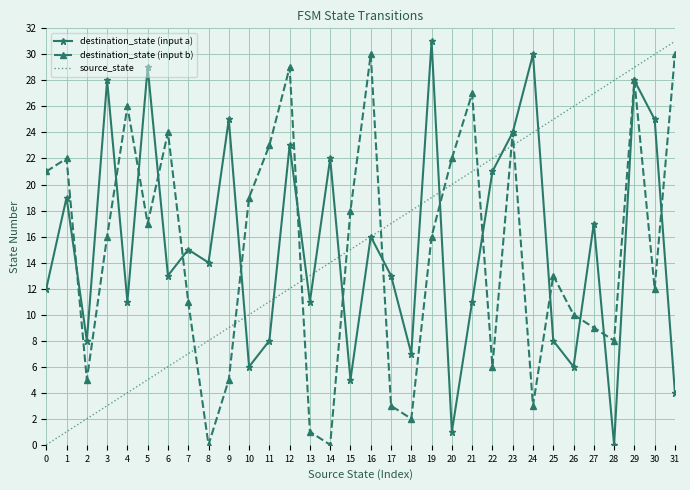

What is the highest value of the destination_state (input b) series?

30